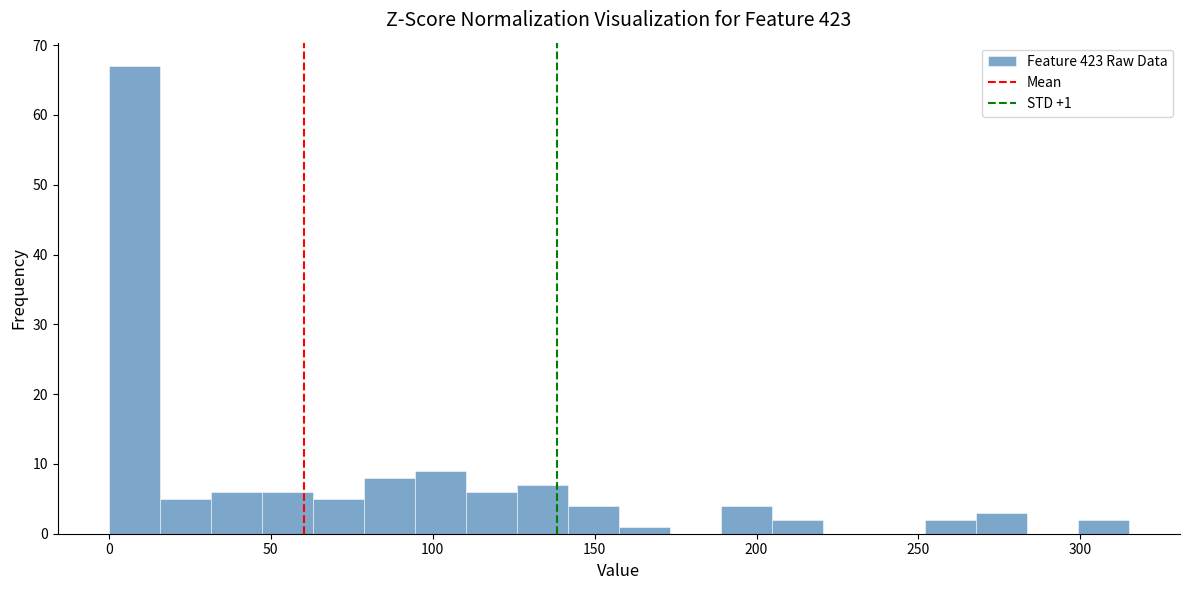

Read against the x-axis, roughly where is the centre of the tallest bar?

10